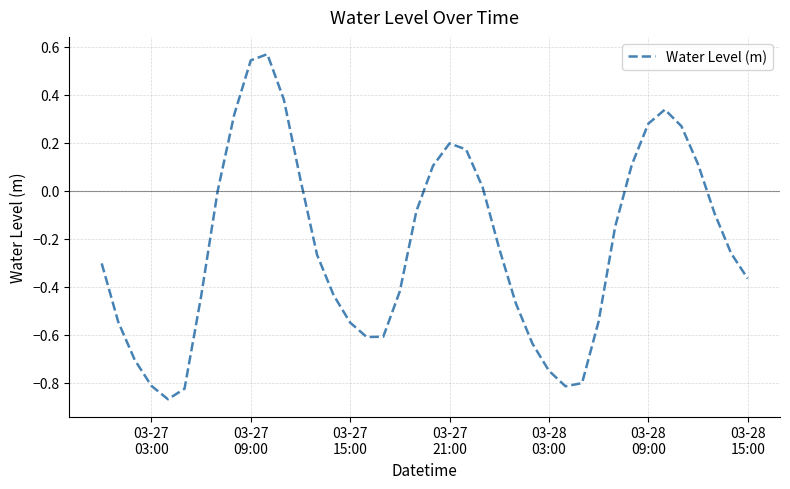

What is the difference between the maximum and minimum values?

1.4